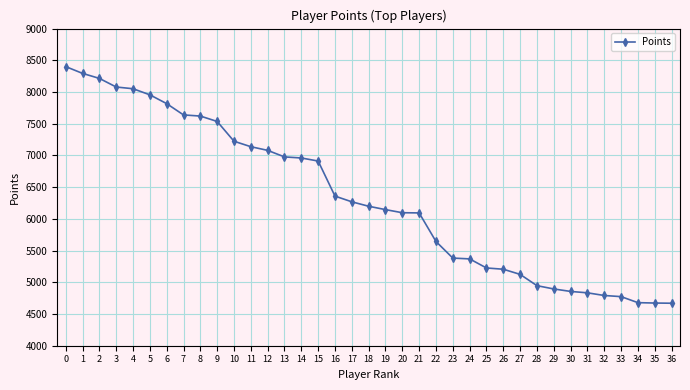

What is the difference between the values at 10 and 9?

312